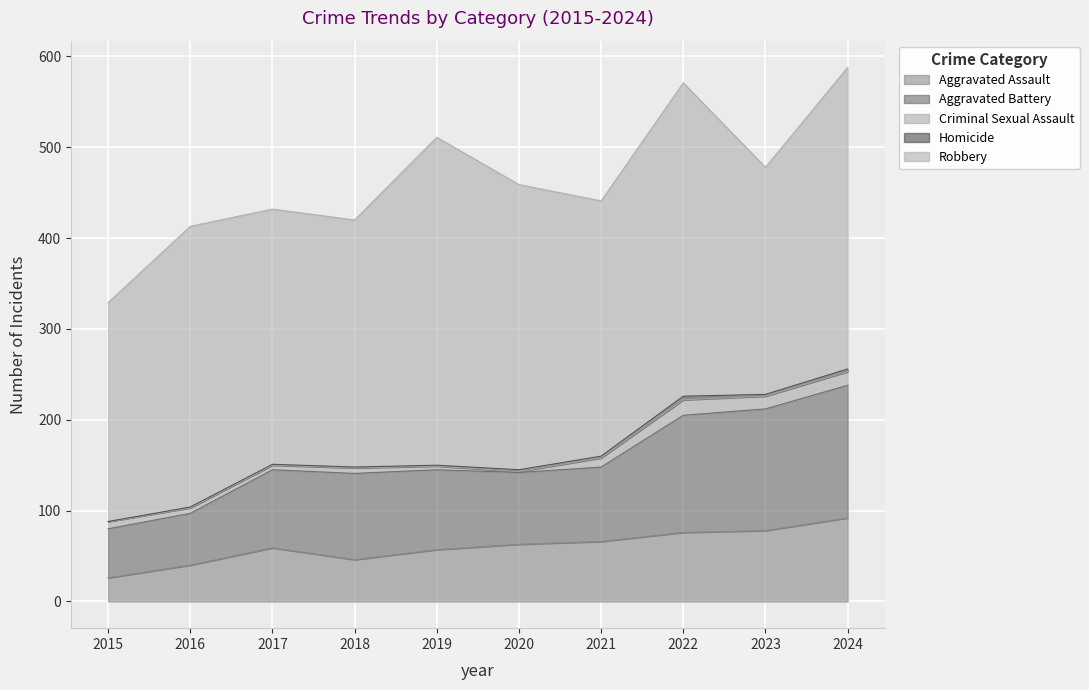

What is the spread (max minus min) of values at 2017?

280